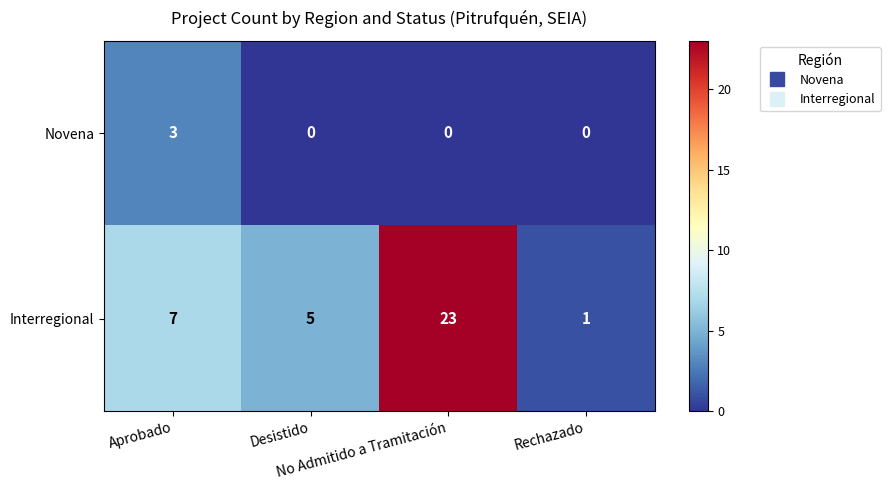

What is the difference between the maximum and second lowest values in the Novena series?

3